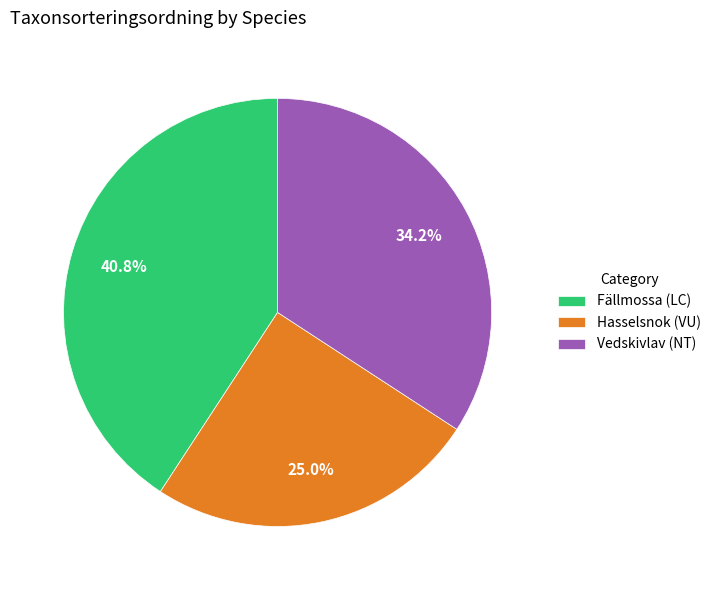

Which category has the biggest portion of the pie?

Fällmossa (LC)